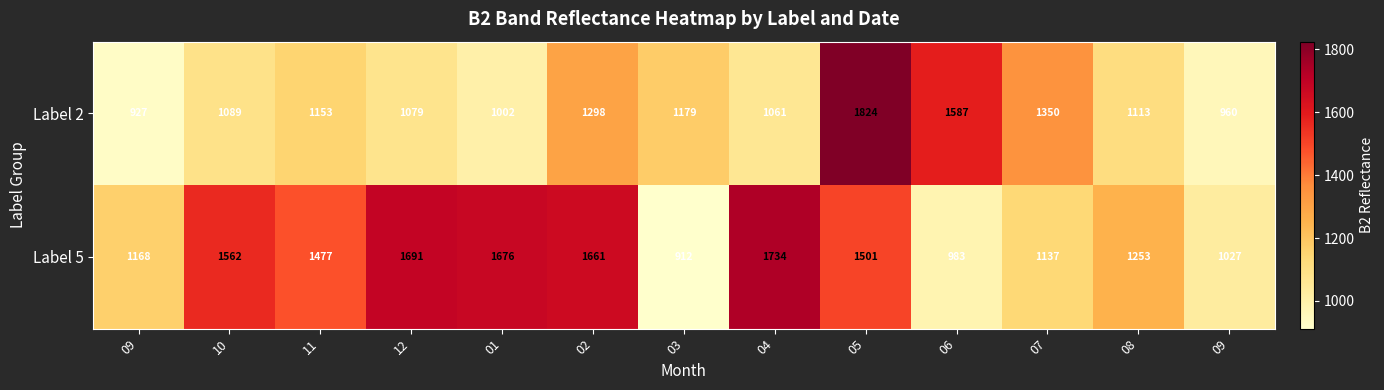

List the series in order of their overall mean, lowest first.

Label 2, Label 5